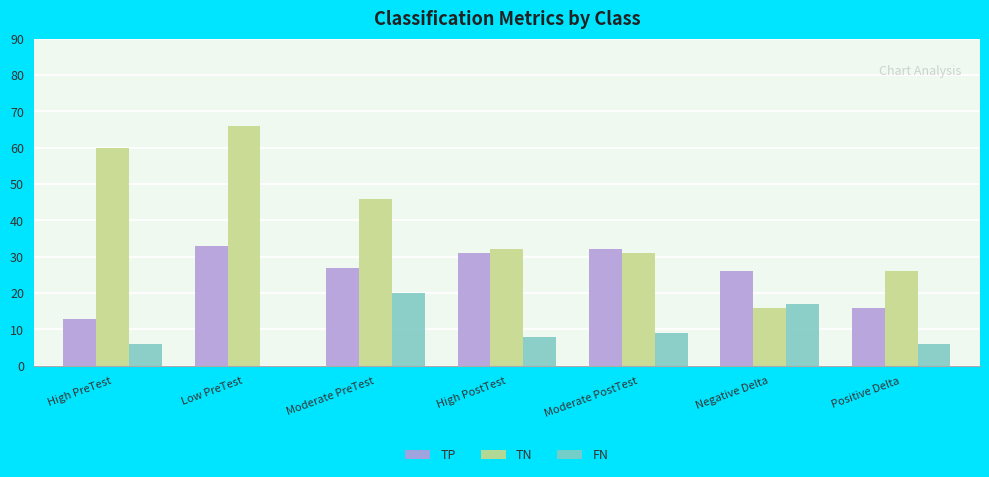

At which label does TP first exceed 27?

Low PreTest